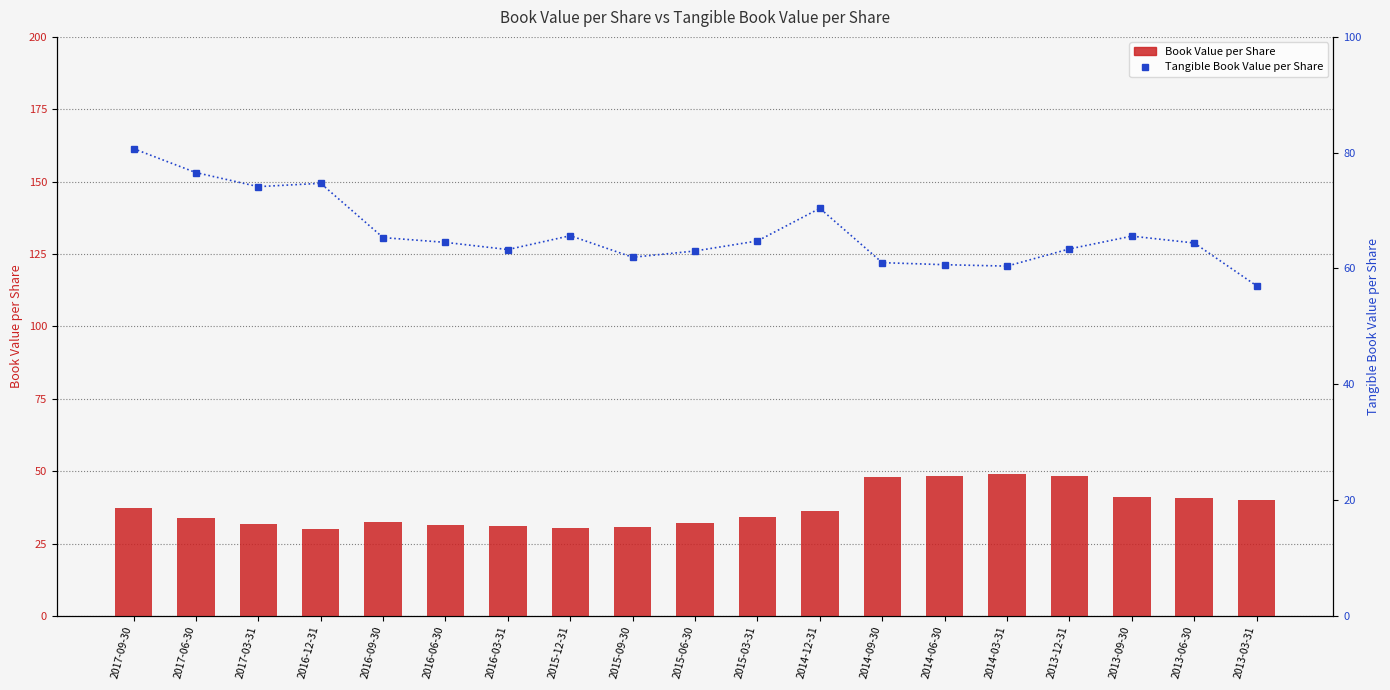

What is the label of the 12th bar from the left?

2014-12-31